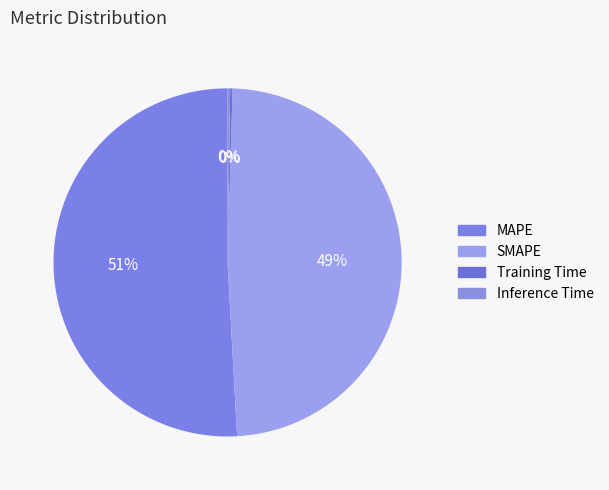

To the nearest percent, what percentage of the pie is SMAPE?

49%